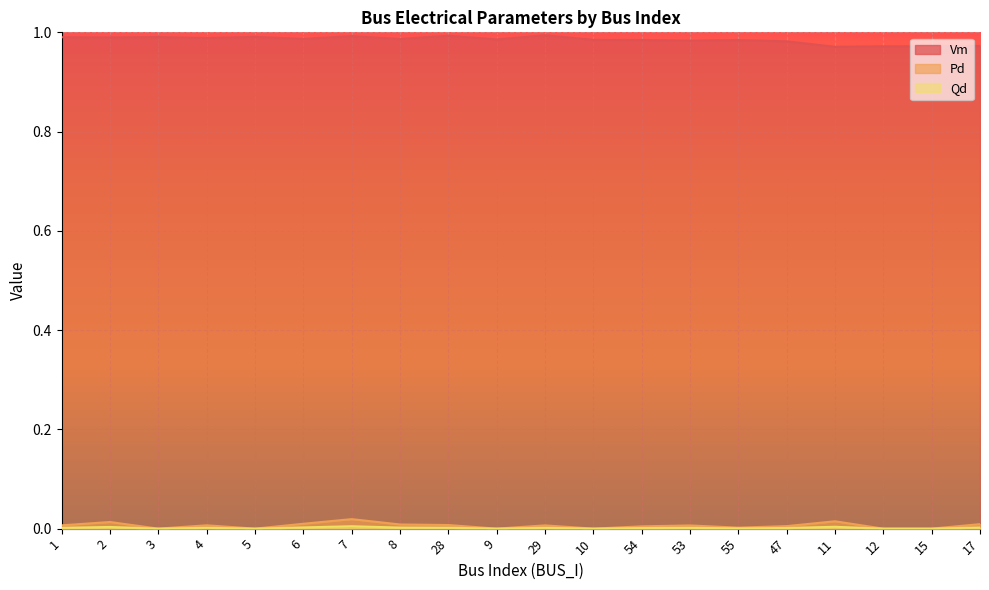

Rank the series by their maximum value, from highest to lowest.

Vm, Pd, Qd